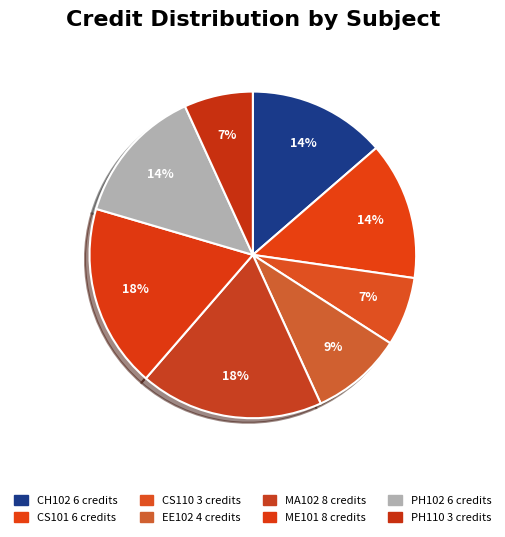

Approximately how many times larger is the value at MA102 compared to CS101?

1.3